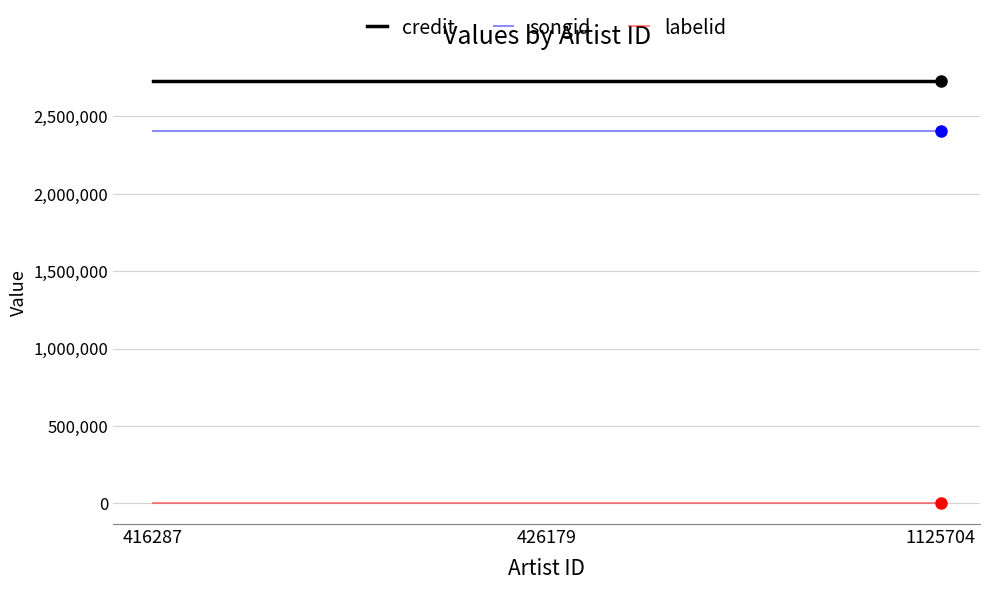

True or false: labelid has a value of 3267 at 426179.

True